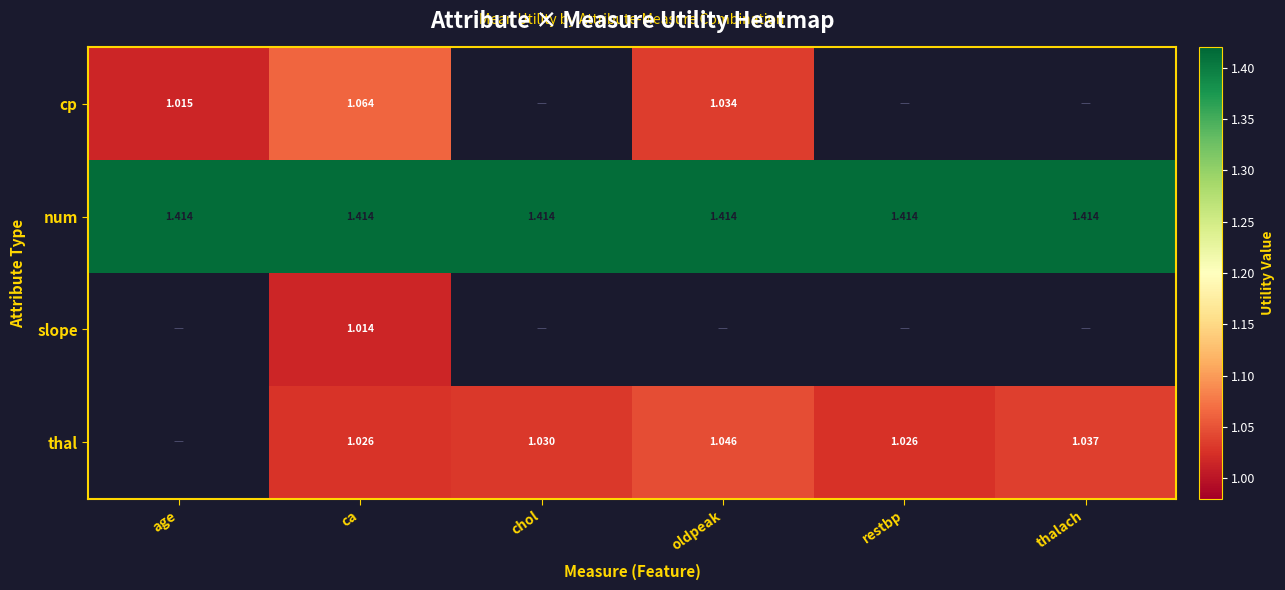

At which category is the sum across all series the highest?

ca